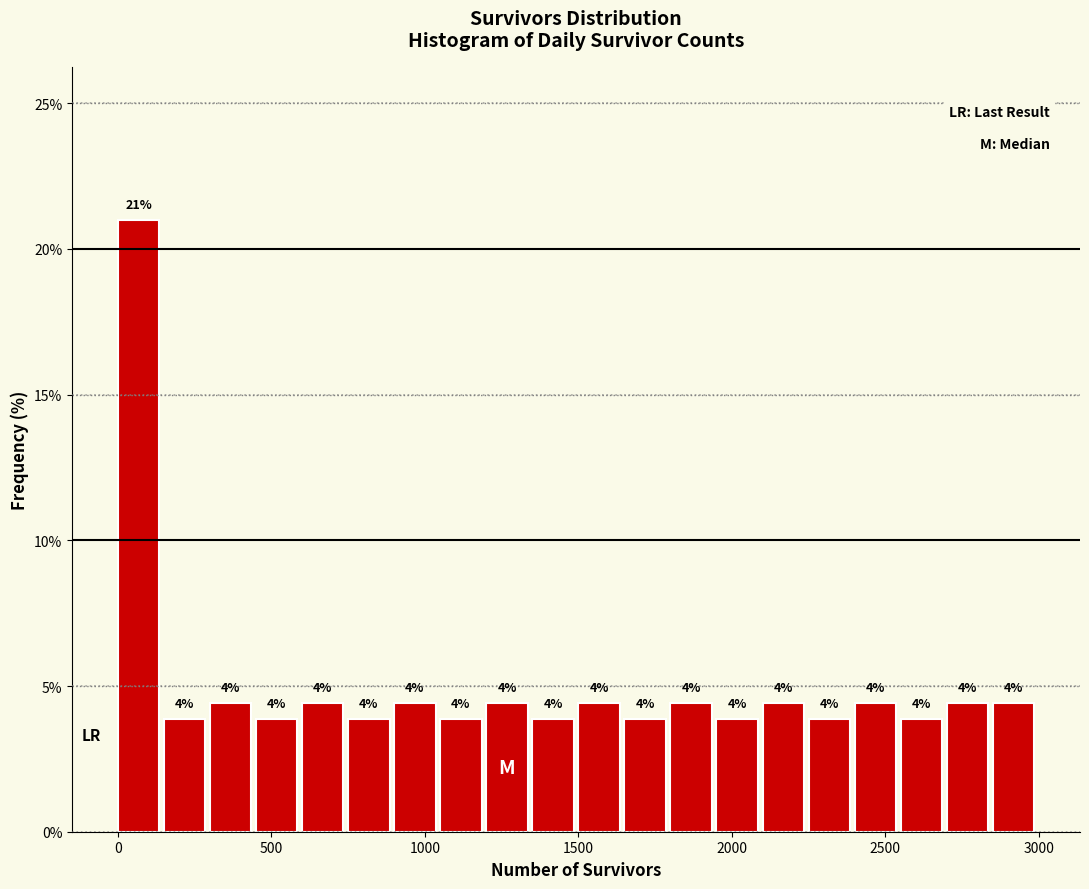

Around what value on the x-axis is the tallest bar? Give the approximate position of its centre, as read against the axis.

50